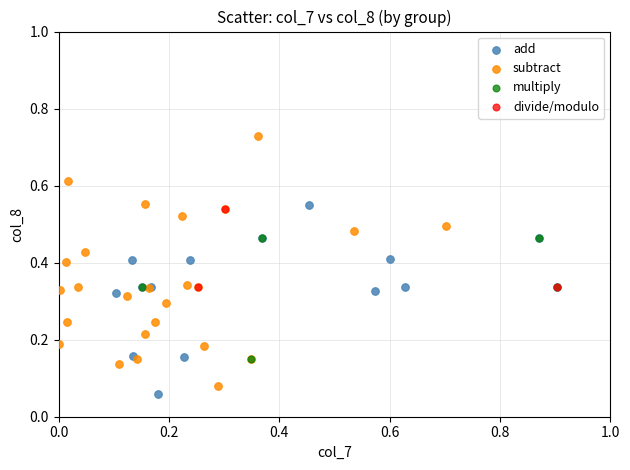

Which series contains the highest Y value?

subtract